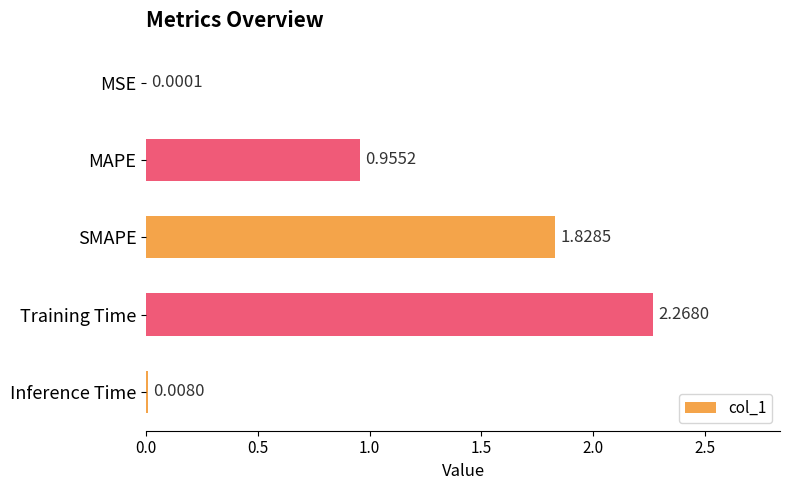

What is the sum of all values?

5.1